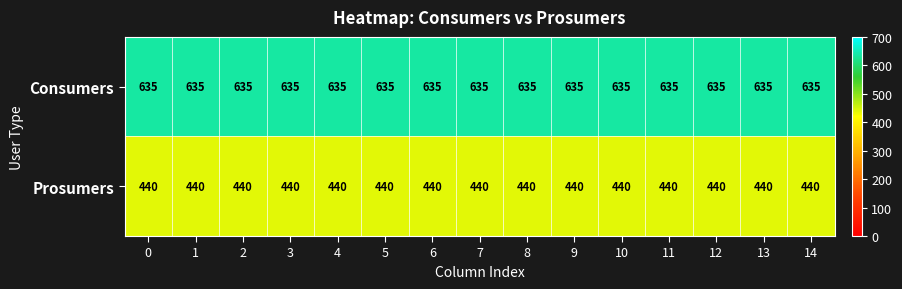

Is it true that Consumers equals 635 at 9?

True